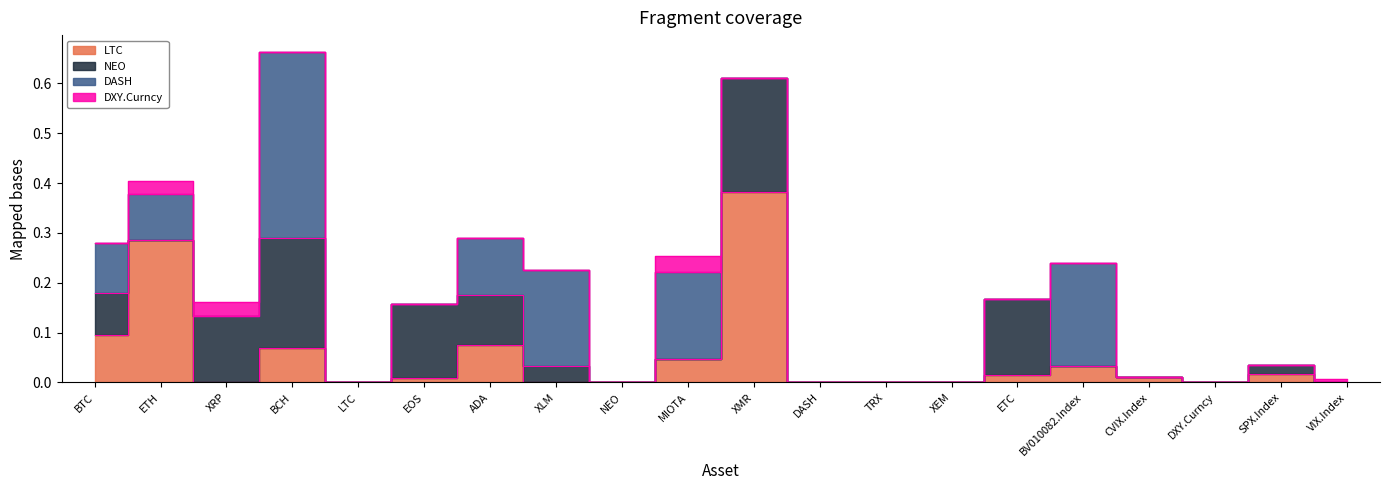

How many data points does each series have?

20